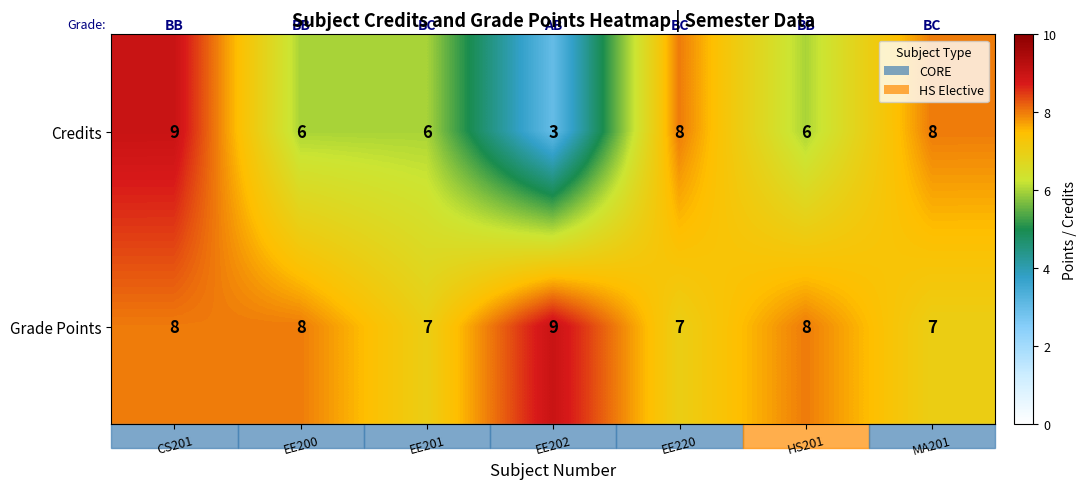

Which series has the largest total across all categories?

Grade Points